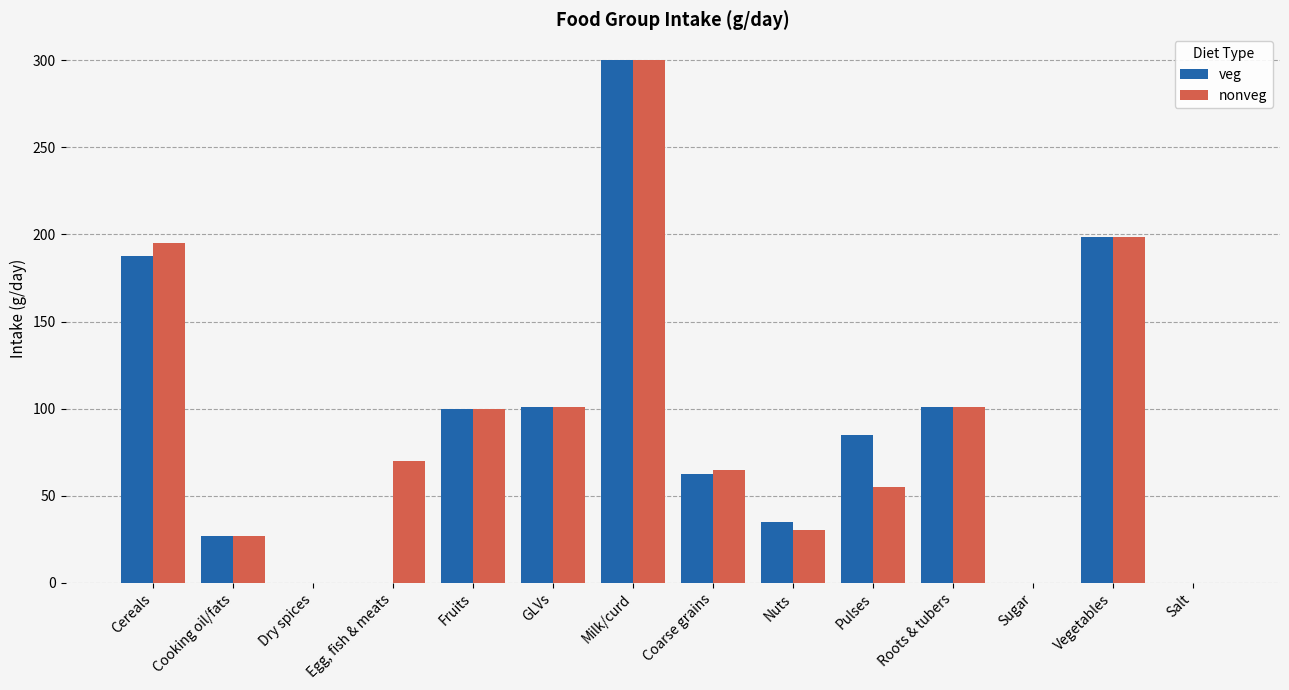

Which series changed the most between Coarse grains and Vegetables?

veg